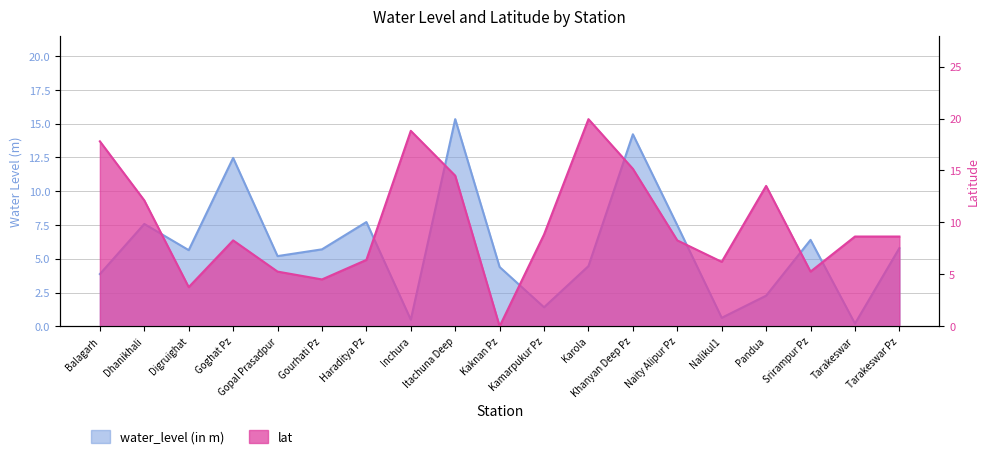

How many data points in lat are above 8?

12